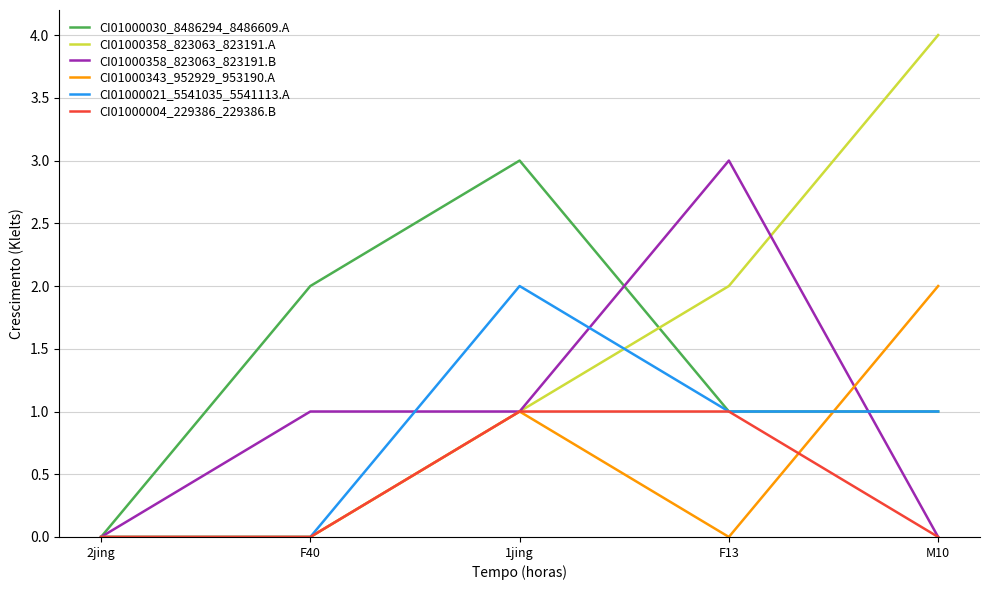

Which series has the largest range (max minus min)?

CI01000358_823063_823191.A